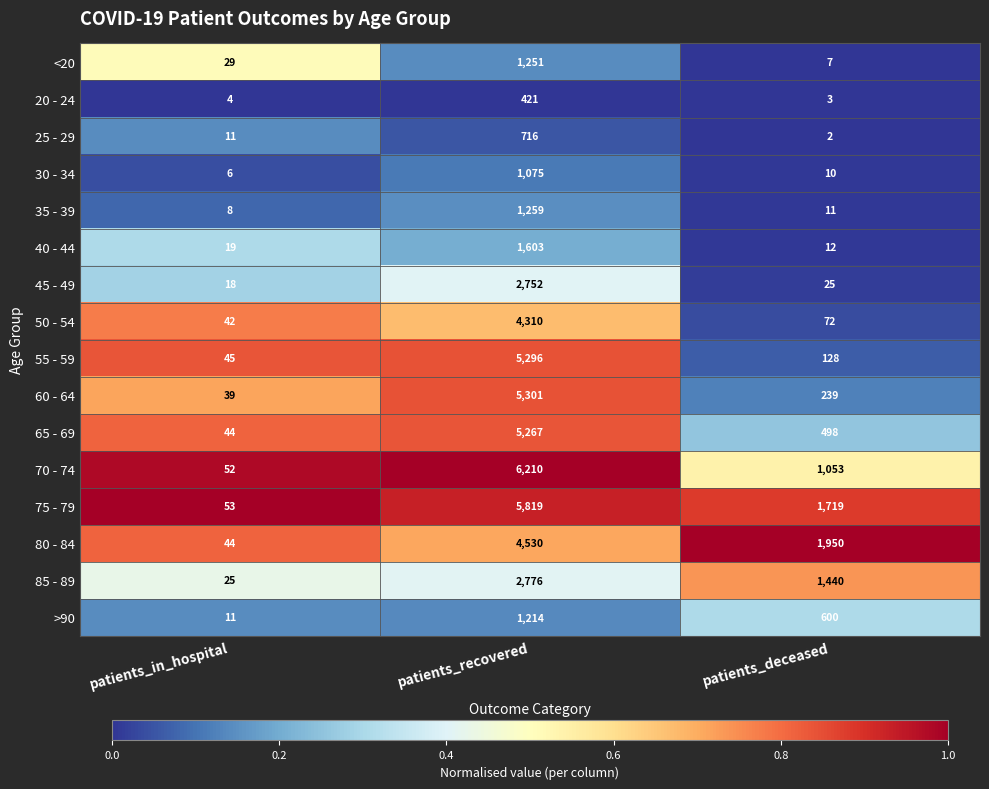

Which series has the widest spread of values?

70 - 74